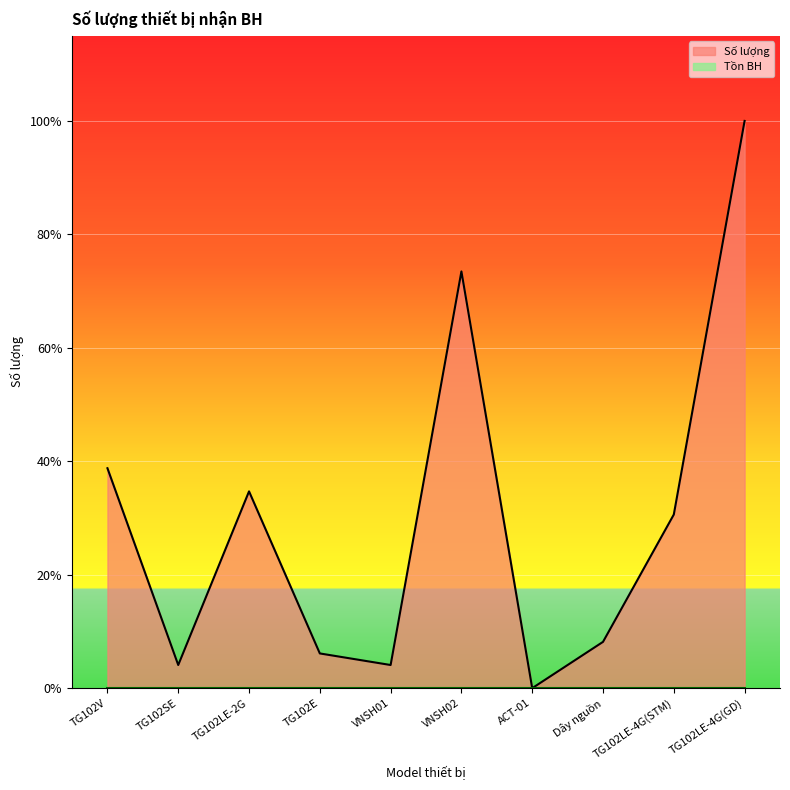

True or false: the data has more than 0 interior local peaks.

True